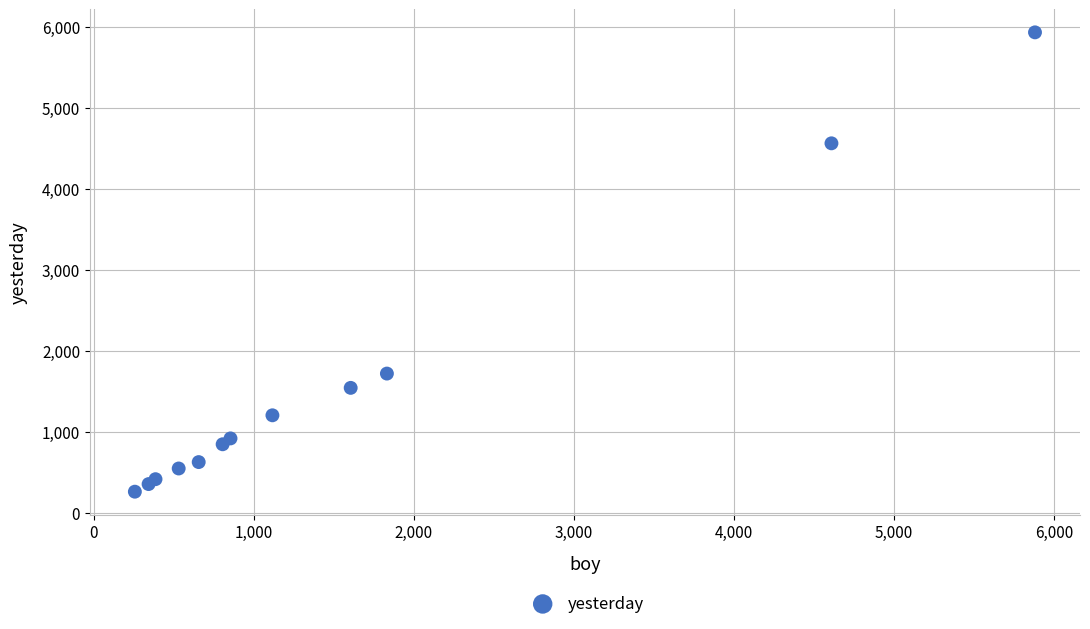

What Y value in the scatter plot is closest to 3098?

1720.0